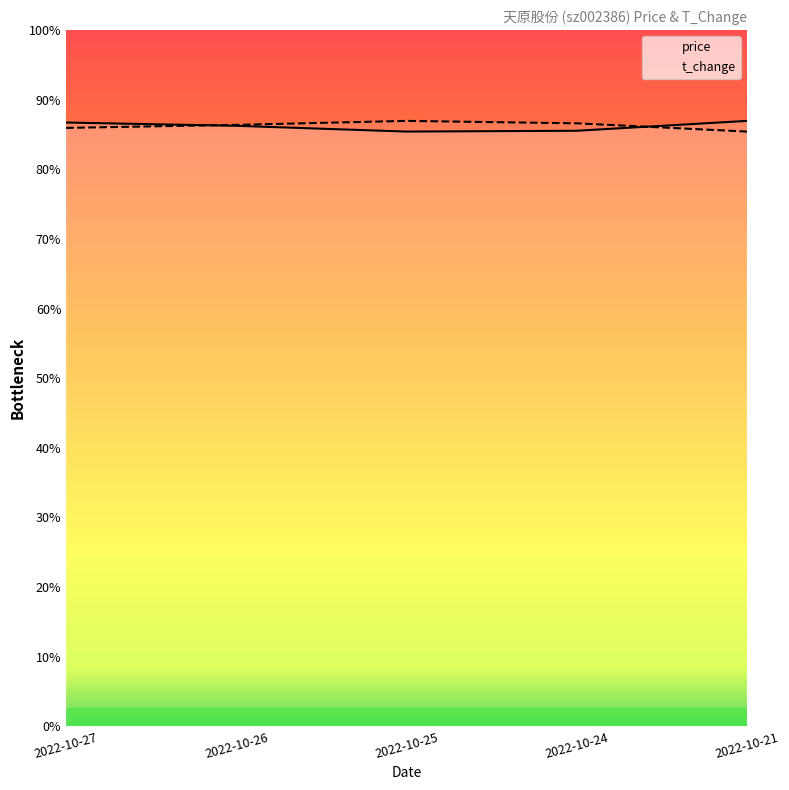

True or false: t_change has a value of 1.9 at 2022-10-26.

False